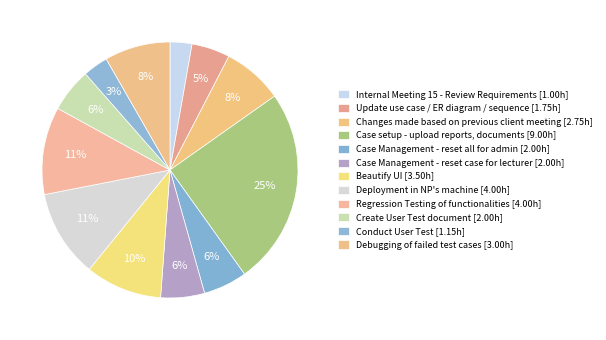

Is it true that Changes made based on previous client meeting is 8% of the pie?

True